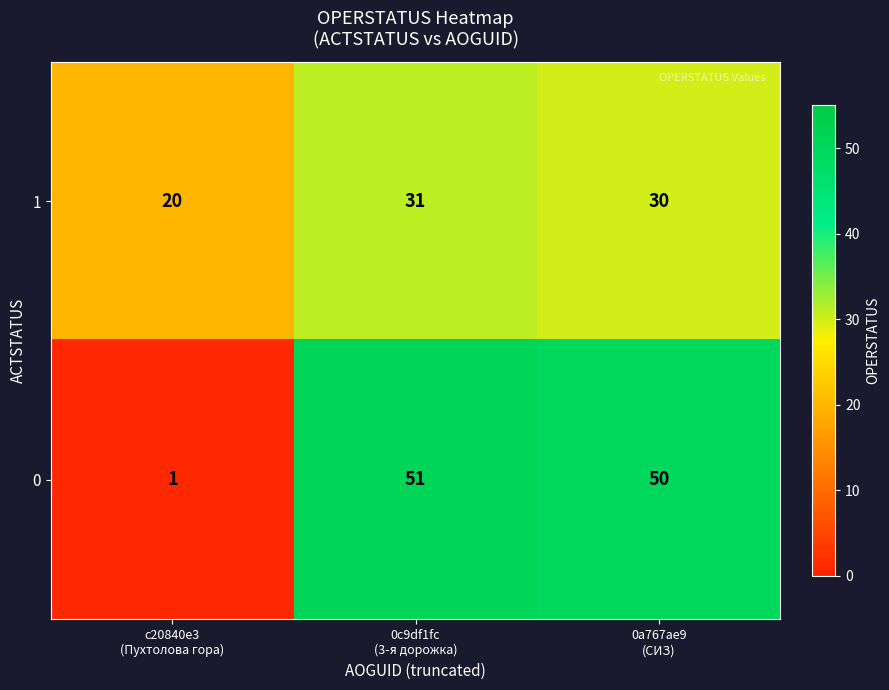

List the series in order of their overall mean, highest first.

0, 1